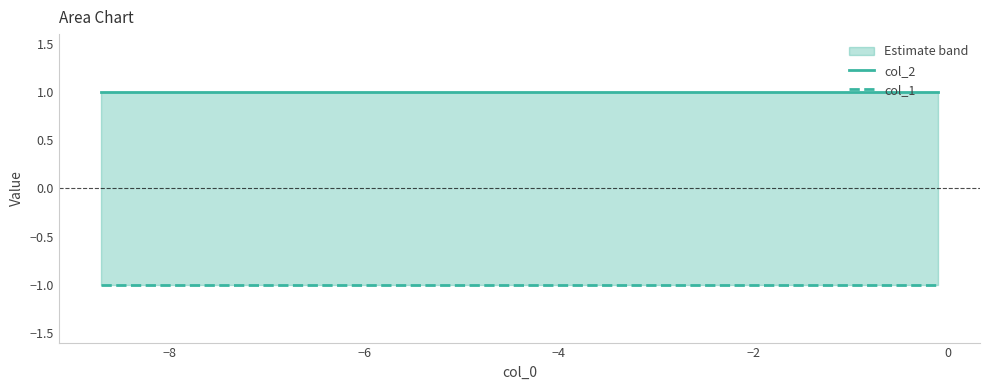

Count the number of categories in the chart.

10